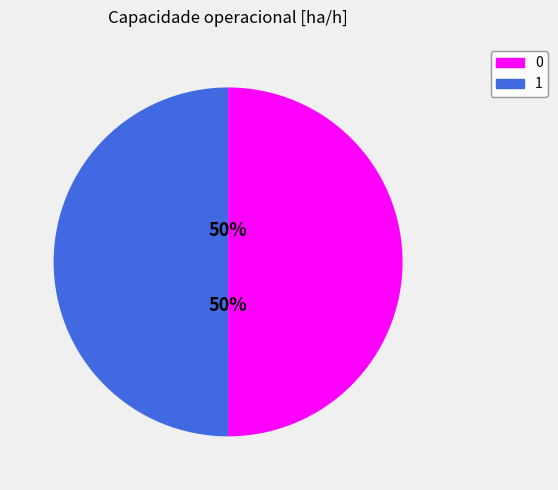

Approximately how many times larger is the value at 0 compared to 1?

1.0